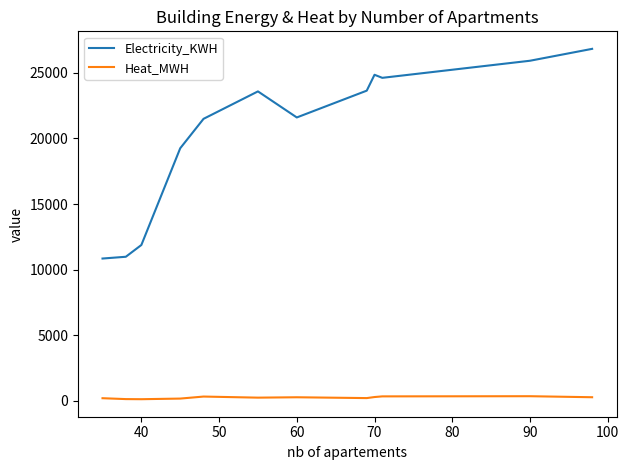

List the series in order of their overall mean, lowest first.

Heat_MWH, Electricity_KWH